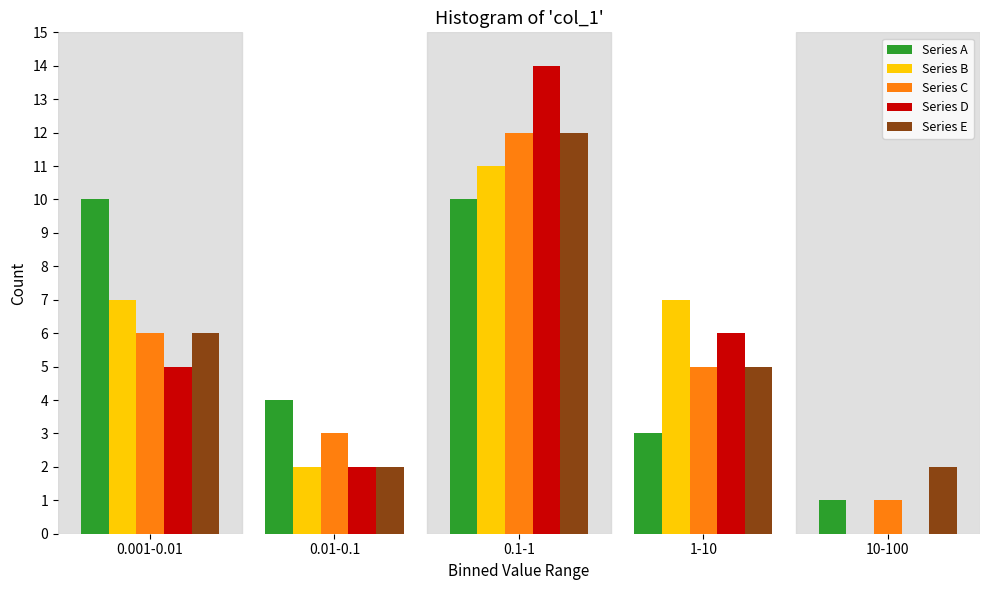

Reading left to right, transcribe all the data shown in this chart.

Series A: 0.001-0.01=10	0.01-0.1=4	0.1-1=10	1-10=3	10-100=1
Series B: 0.001-0.01=7	0.01-0.1=2	0.1-1=11	1-10=7	10-100=0
Series C: 0.001-0.01=6	0.01-0.1=3	0.1-1=12	1-10=5	10-100=1
Series D: 0.001-0.01=5	0.01-0.1=2	0.1-1=14	1-10=6	10-100=0
Series E: 0.001-0.01=6	0.01-0.1=2	0.1-1=12	1-10=5	10-100=2